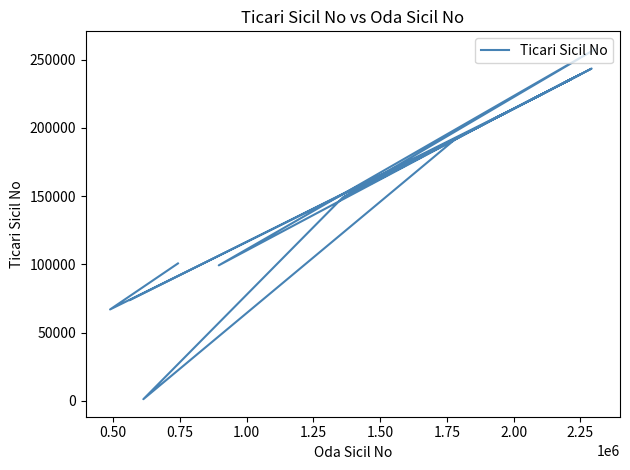

What is the minimum value shown in the chart?

1218